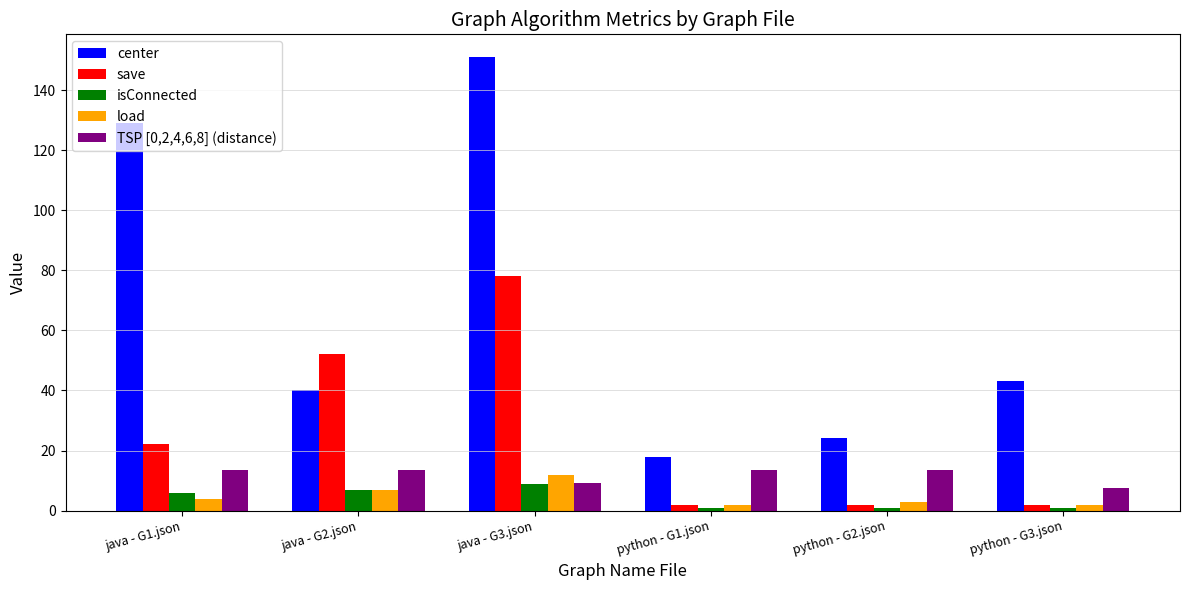

Is it true that center equals 8.7 at python - G1.json?

False